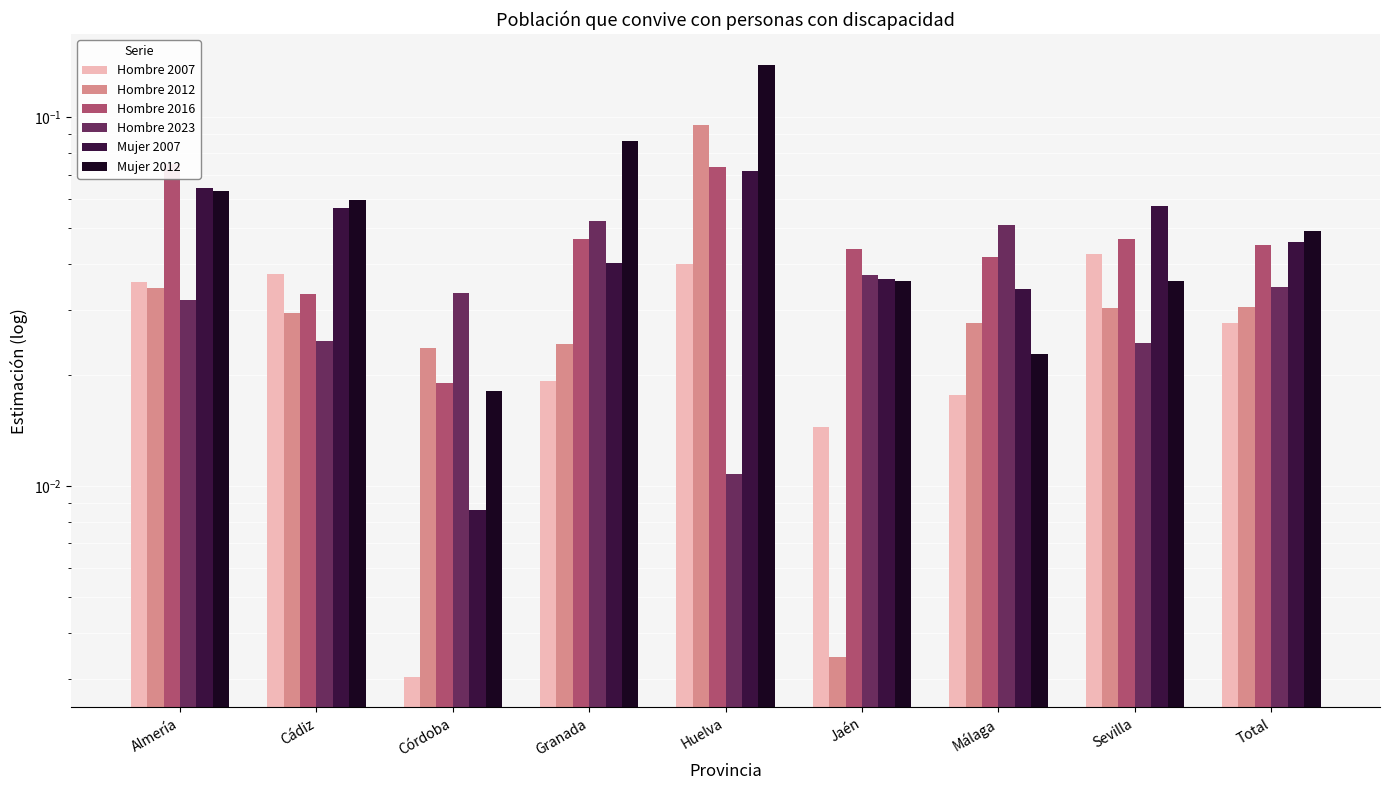

Count the number of categories in the chart.

9